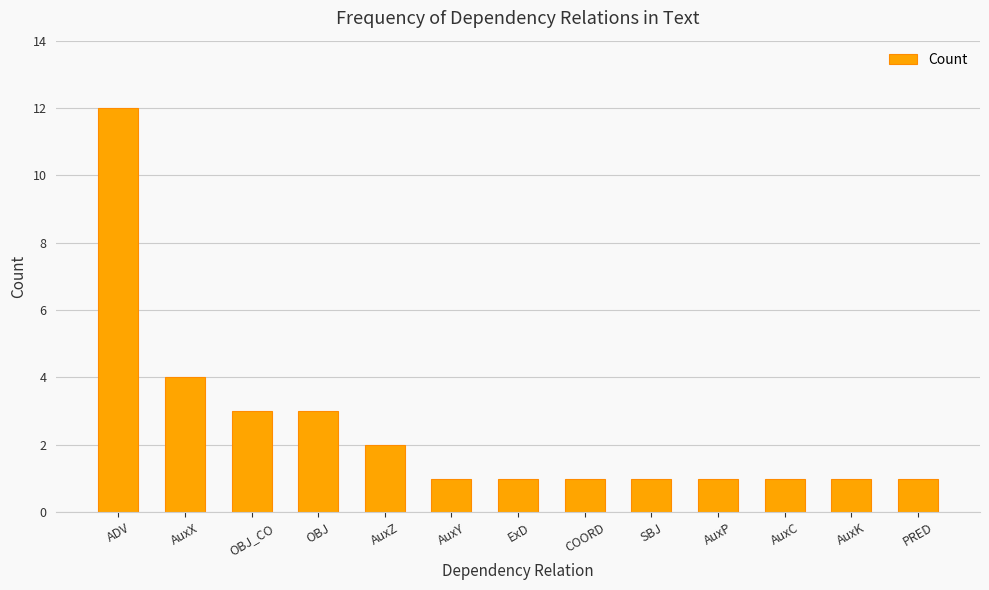

What is the difference between the values at OBJ_CO and AuxP?

2